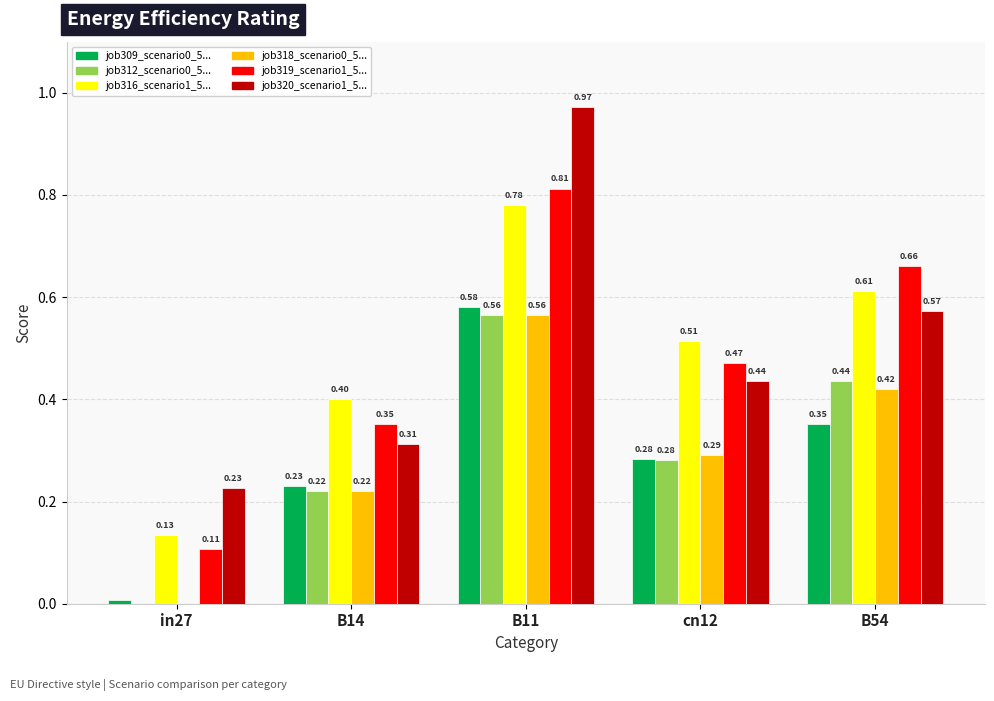

At which category is the sum across all series the highest?

B11